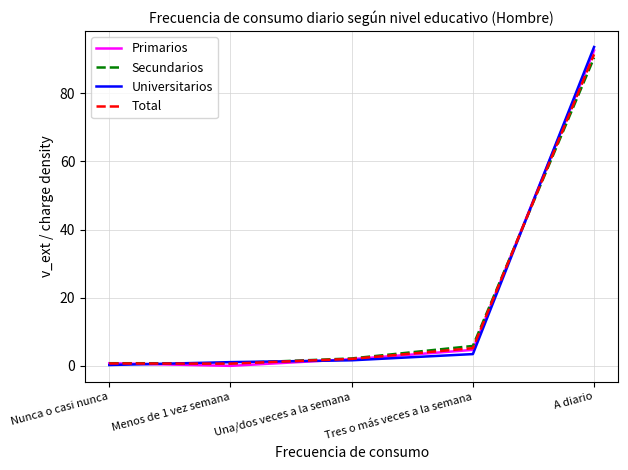

The value of Primarios at Menos de 1 vez semana is 0.0. True or false?

True